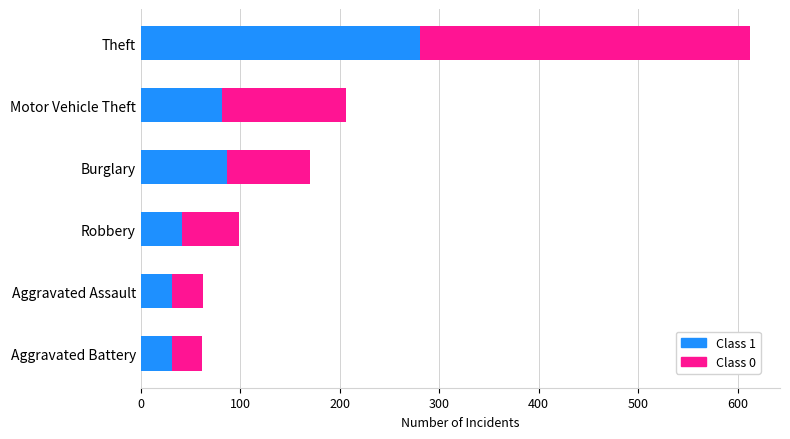

At which label is Class 1 closest to 156?

Burglary